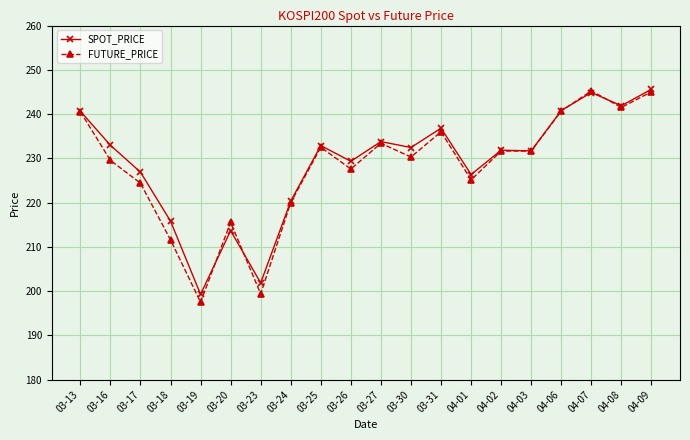

What is the difference between the maximum and second lowest values in the SPOT_PRICE series?

43.7